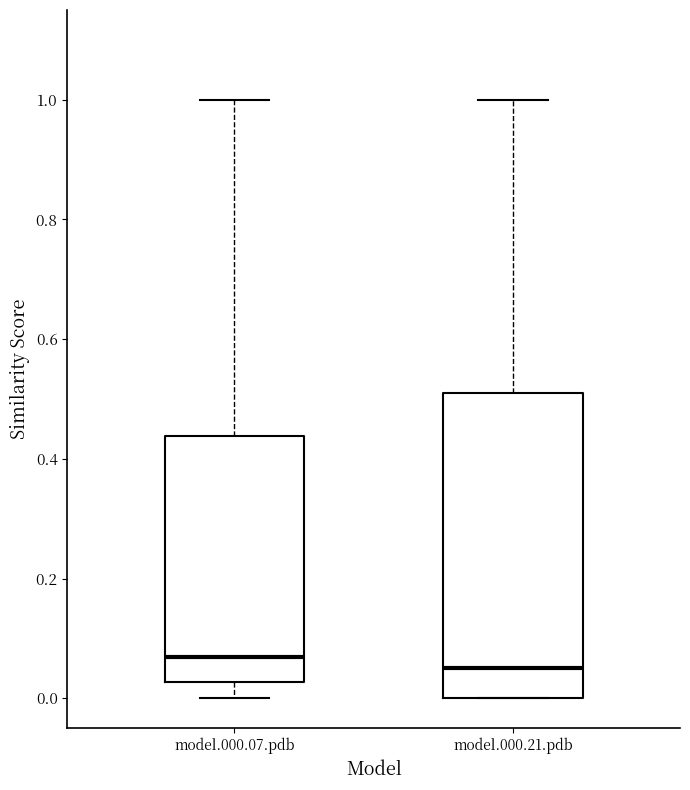

Reading left to right, read every box against the y-axis: the position of its median line, the range the box covers, and the ends of its whiskers. The values are not printed on the chart, so give them approximately, as read against the axis.

model.000.07.pdb: median 0.06, box 0.02 to 0.44, whiskers 0.00 to 1.00
model.000.21.pdb: median 0.06, box 0.00 to 0.52, whiskers 0.00 to 1.00